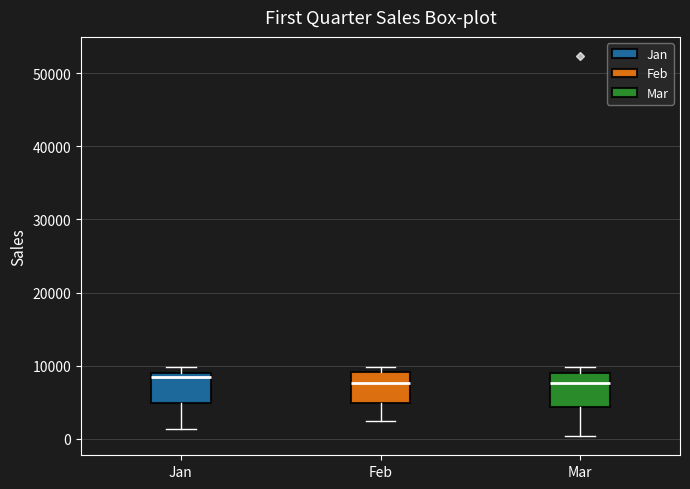

Reading left to right, read every box against the y-axis: the position of its median line, the range the box covers, and the ends of its whiskers. The values are not printed on the chart, so give them approximately, as read against the axis.

Jan: median 8000, box 5000 to 9000, whiskers 1000 to 10000
Feb: median 8000, box 5000 to 9000, whiskers 2000 to 10000
Mar: median 8000, box 4000 to 9000, whiskers 0 to 10000